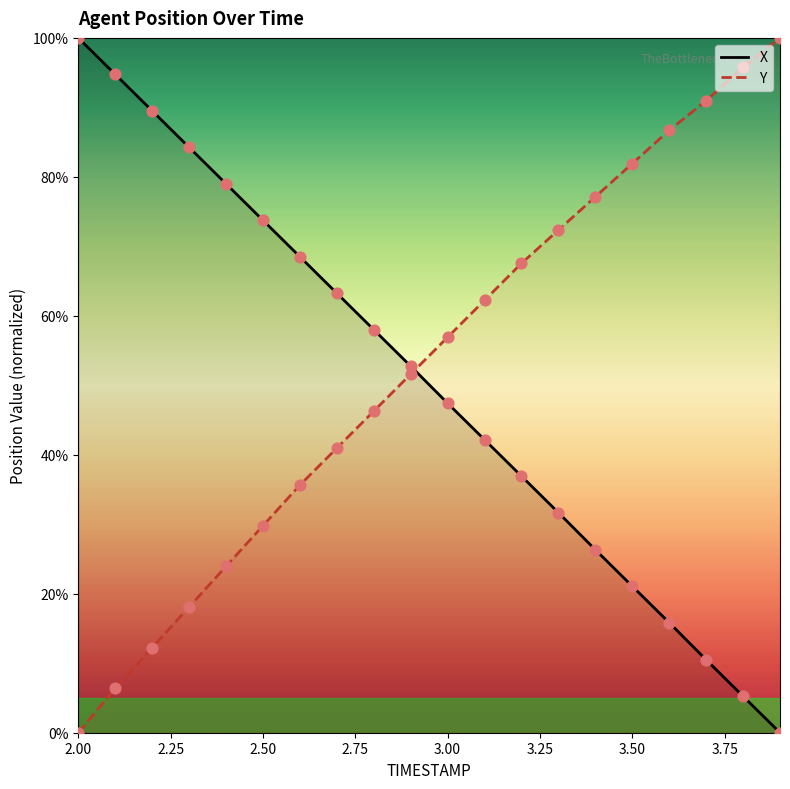

Which series has the widest spread of Y values?

X